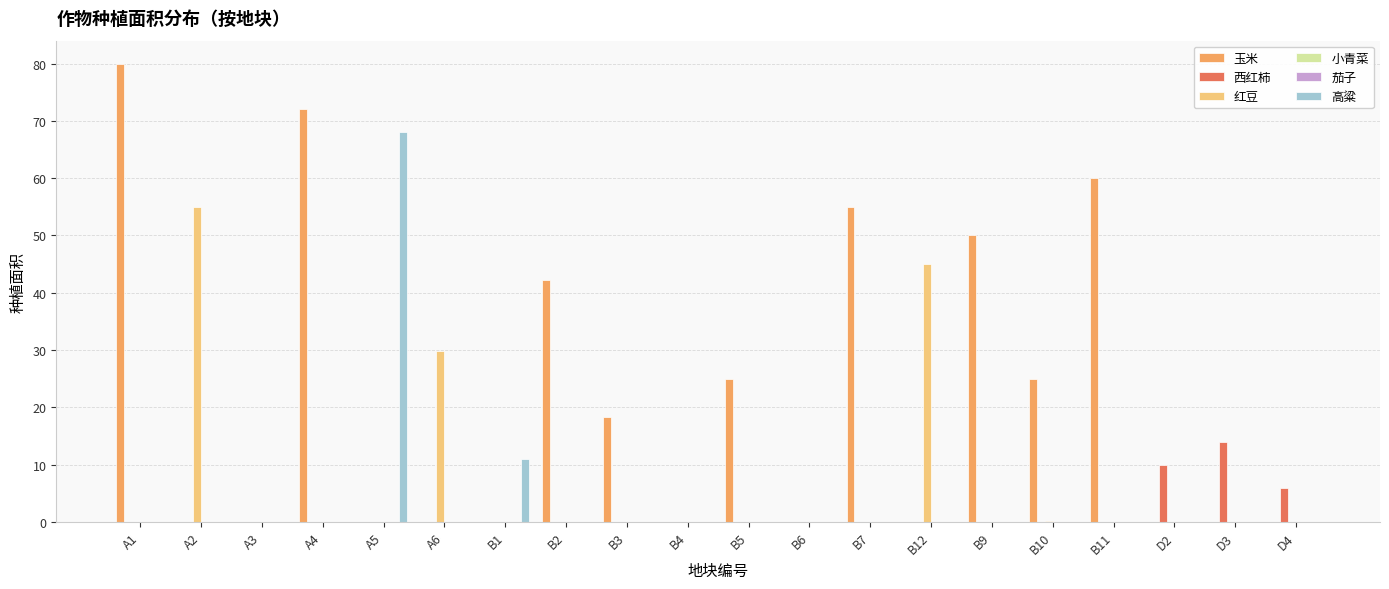

At which label does 小青菜 reach its minimum?

A1